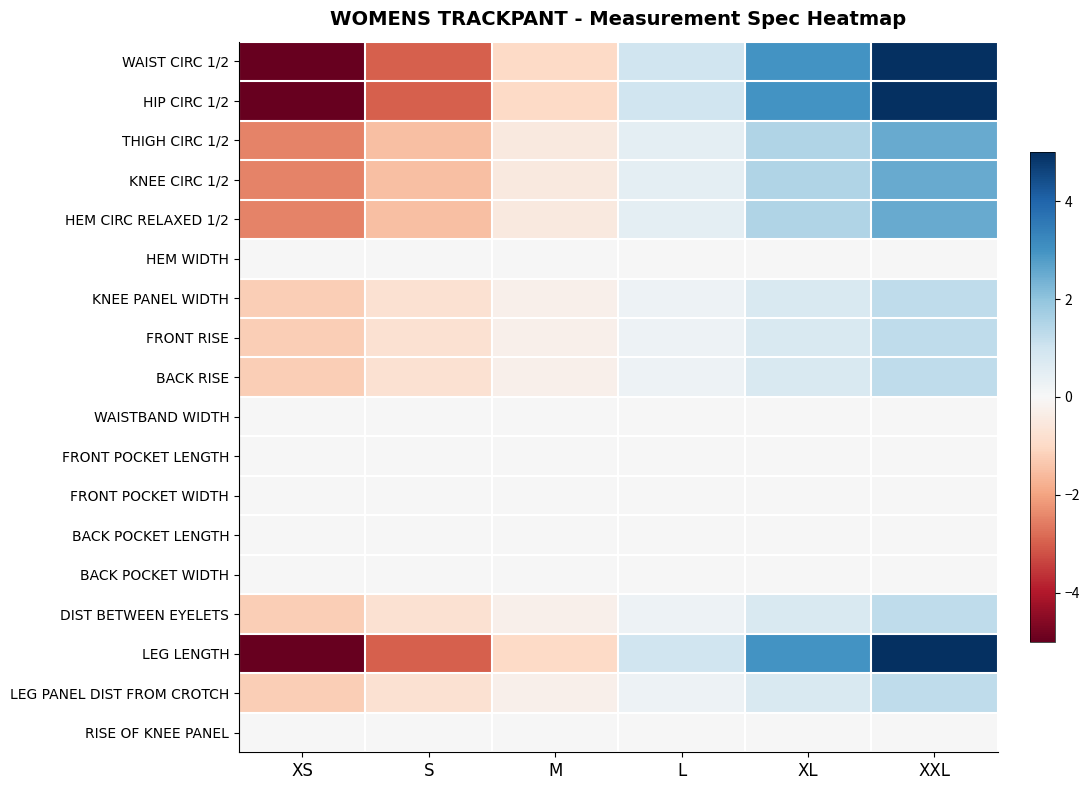

At which category is the sum across all series the highest?

XXL